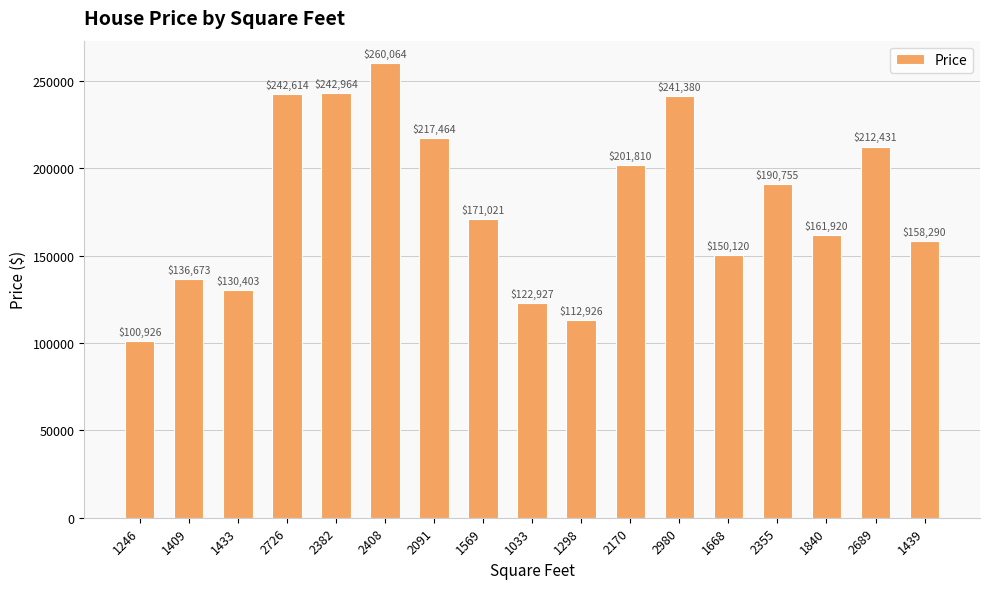

True or false: the data shows 63050 at 2689.

False